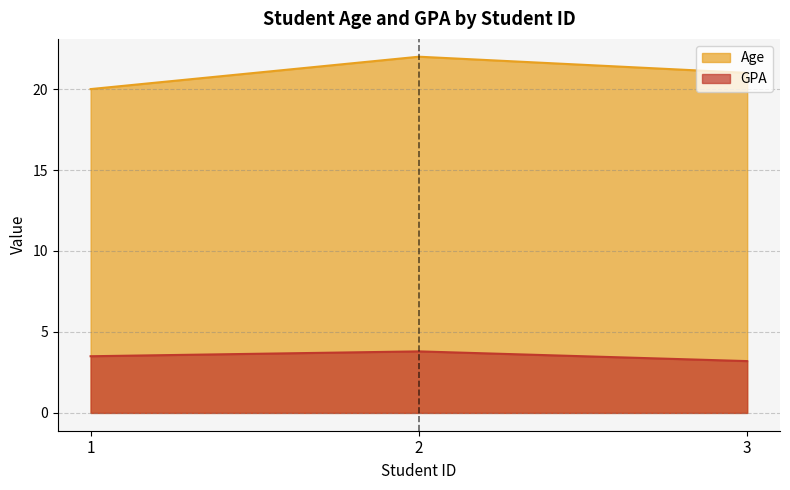

How many lines are shown in the chart?

2